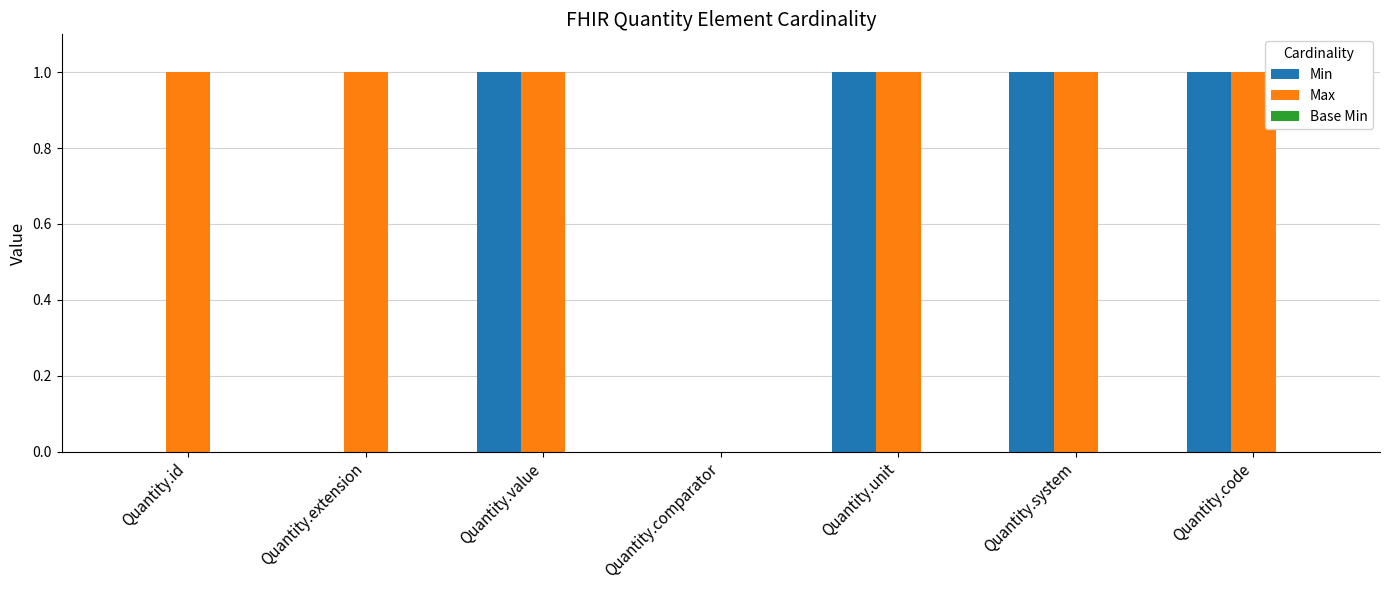

What is the sum of the Max values at Quantity.id and Quantity.unit?

2